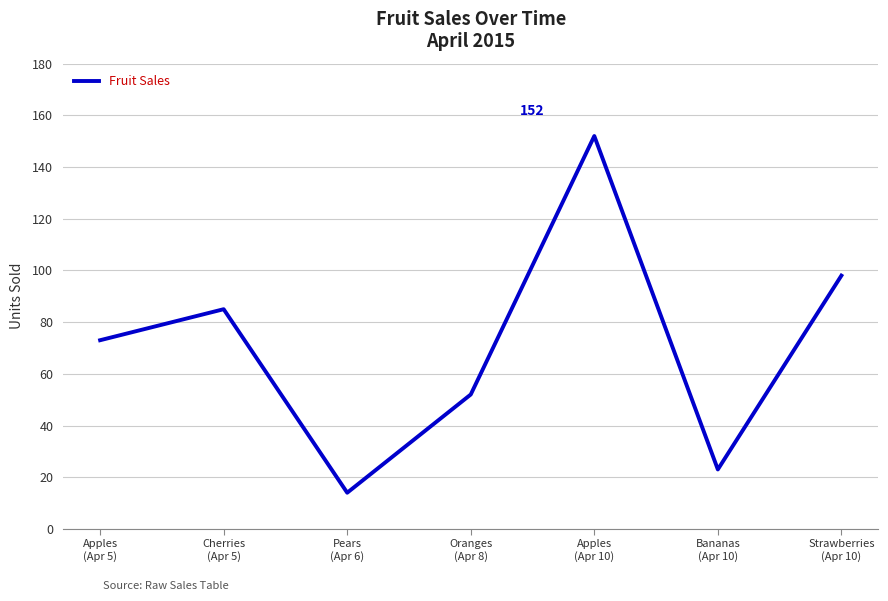

Approximately how many times larger is the value at Cherries
(Apr 5) compared to Strawberries
(Apr 10)?

0.9